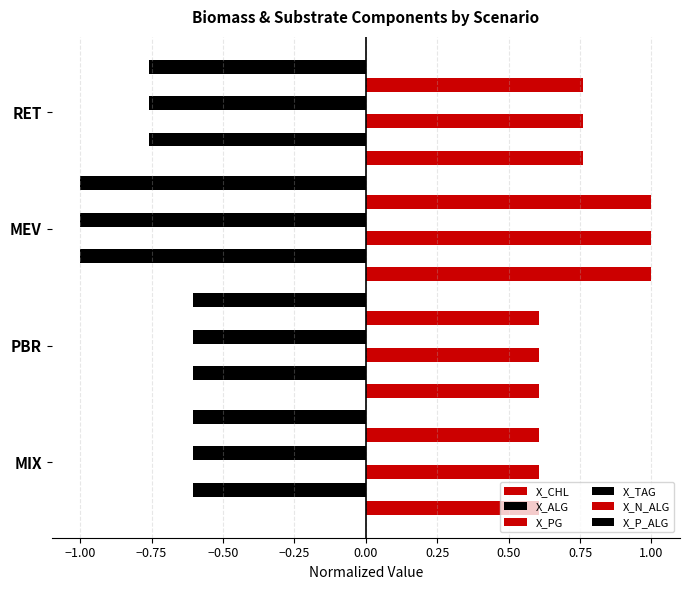

What is the average value of the X_ALG series?

-0.7